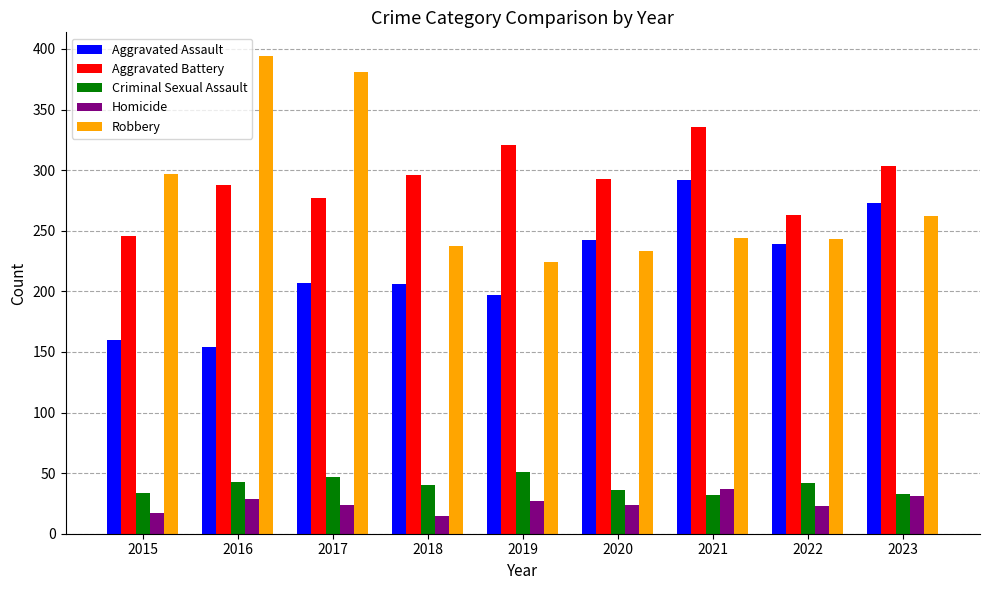

What is the total value across all series at 2018?

794